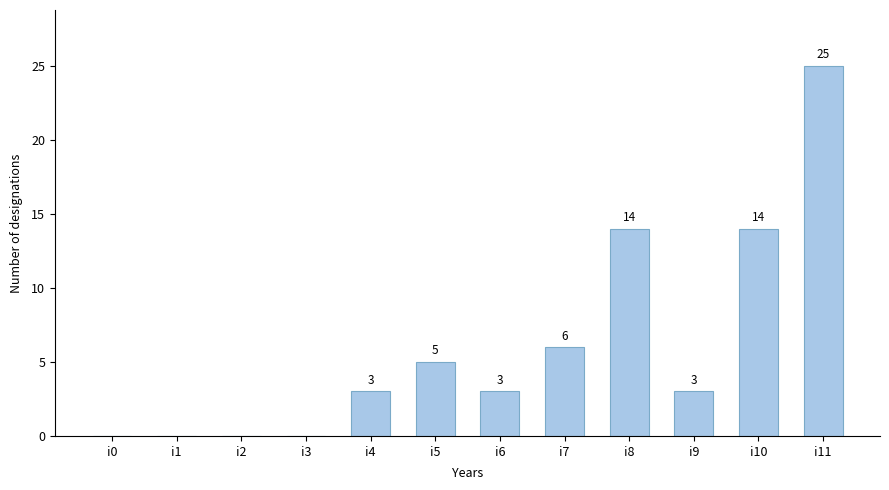

The value at i2 is 0. True or false?

True